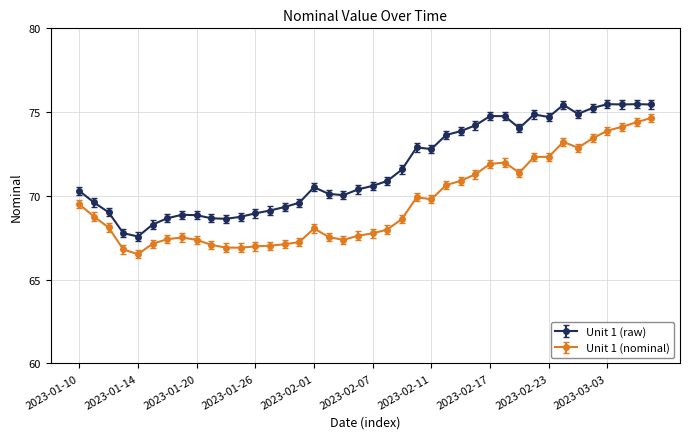

Rank the series by their maximum value, from highest to lowest.

Unit 1 (raw), Unit 1 (nominal)